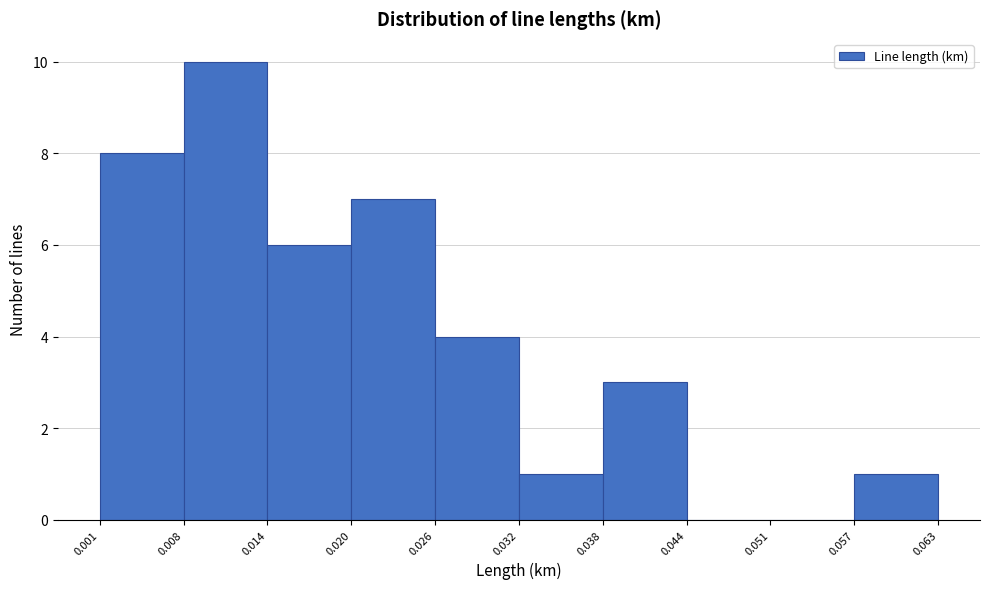

Reading left to right, transcribe this chart: for each bar, give the range it covers on the x-axis and its height. The values are not printed on the chart, so give them approximately, as read against the axis.

0.001 to 0.008: 8
0.008 to 0.014: 10
0.014 to 0.020: 6
0.020 to 0.026: 7
0.026 to 0.032: 4
0.032 to 0.038: 1
0.038 to 0.044: 3
0.044 to 0.051: 0
0.051 to 0.057: 0
0.057 to 0.063: 1